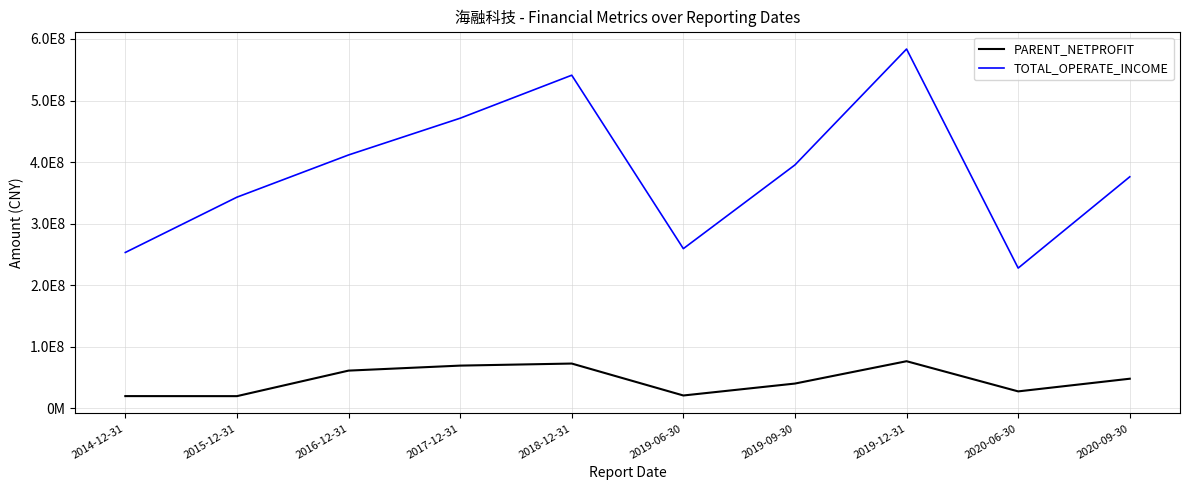

Does the chart have visible grid lines?

Yes